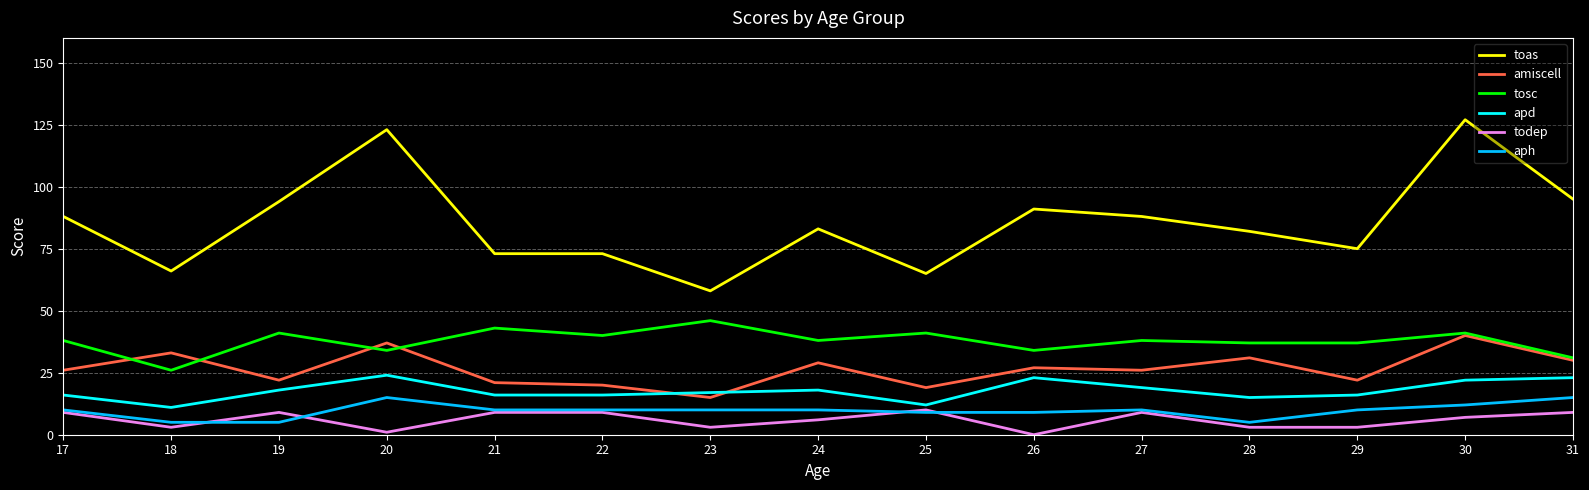

What is the total value across all series at 27?

190